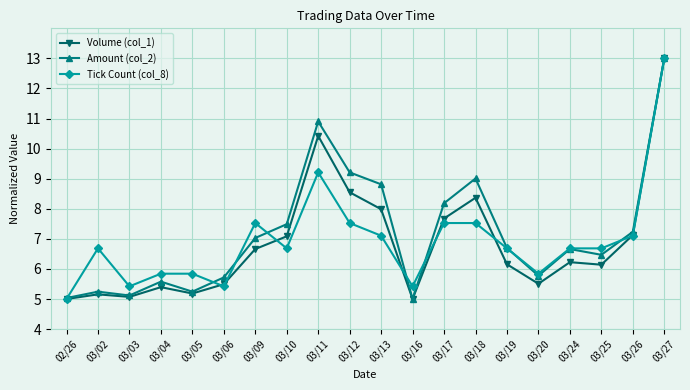

At which category does Volume (col_1) reach its first local peak?

03/02